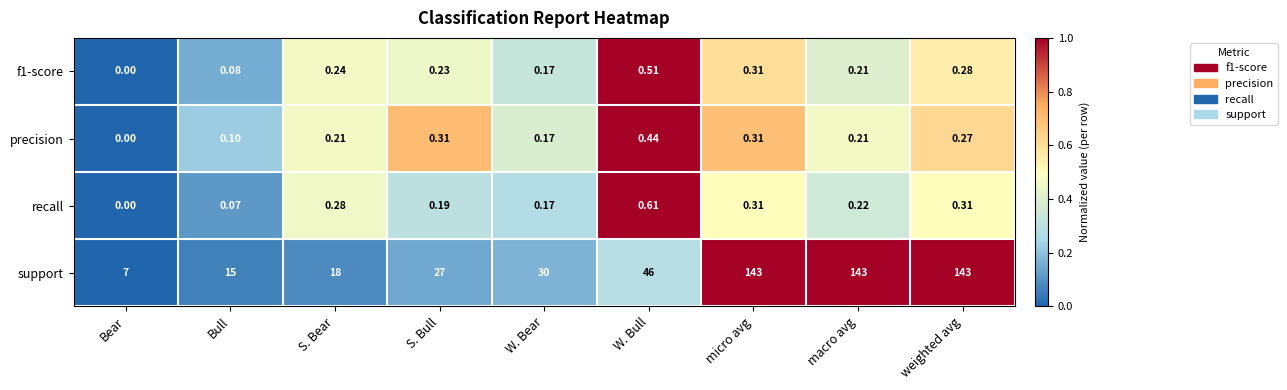

At which label does recall reach its peak?

W. Bull